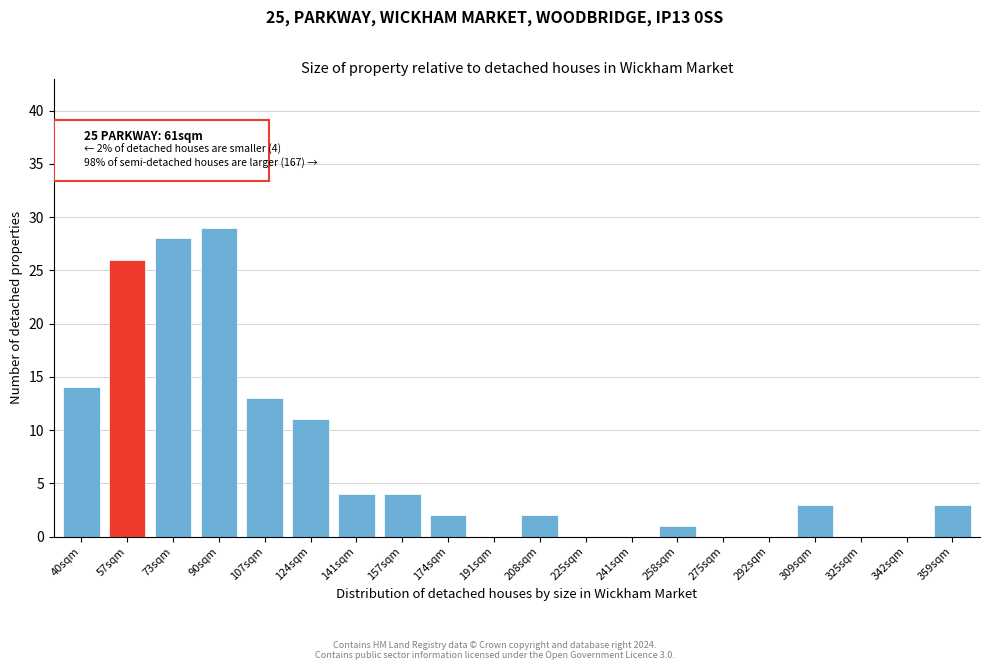

Reading left to right, extract all data points from this chart.

40sqm=14	57sqm=26	73sqm=28	90sqm=29	107sqm=13	124sqm=11	141sqm=4	157sqm=4	174sqm=2	191sqm=0	208sqm=2	225sqm=0	241sqm=0	258sqm=1	275sqm=0	292sqm=0	309sqm=3	325sqm=0	342sqm=0	359sqm=3